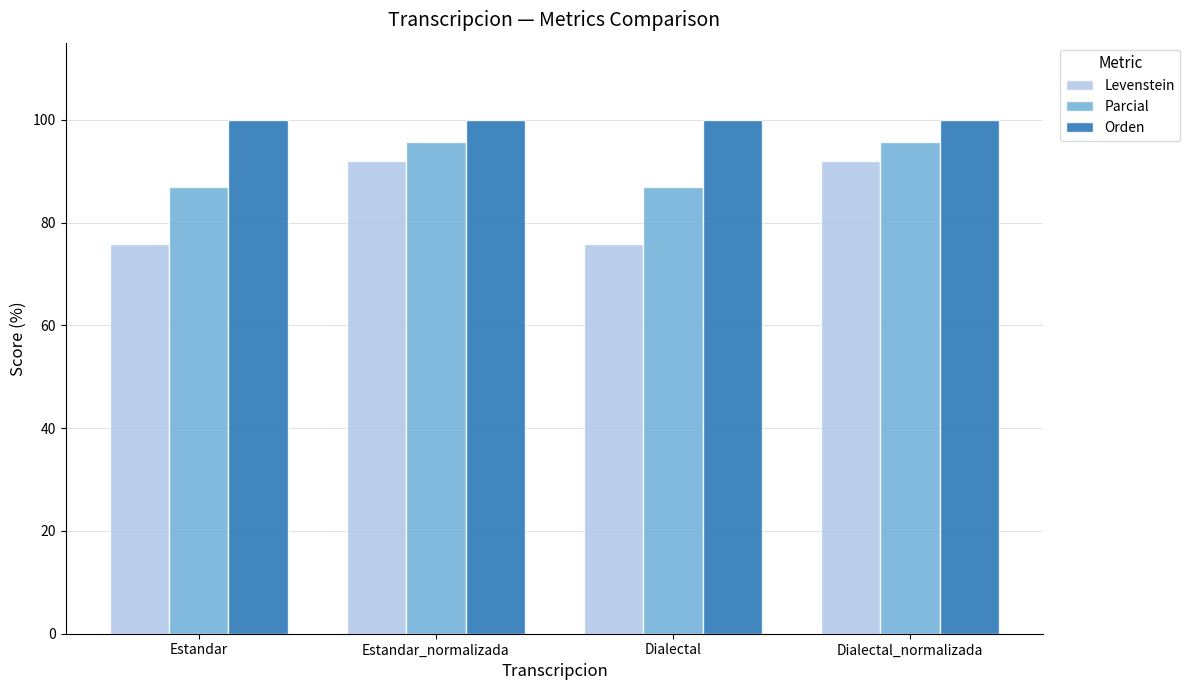

Reading right to left, what are all the values shown in this chart?

Levenstein: Dialectal_normalizada=92.0	Dialectal=75.9	Estandar_normalizada=92.0	Estandar=75.9
Parcial: Dialectal_normalizada=95.7	Dialectal=87.0	Estandar_normalizada=95.7	Estandar=87.0
Orden: Dialectal_normalizada=100.0	Dialectal=100.0	Estandar_normalizada=100.0	Estandar=100.0